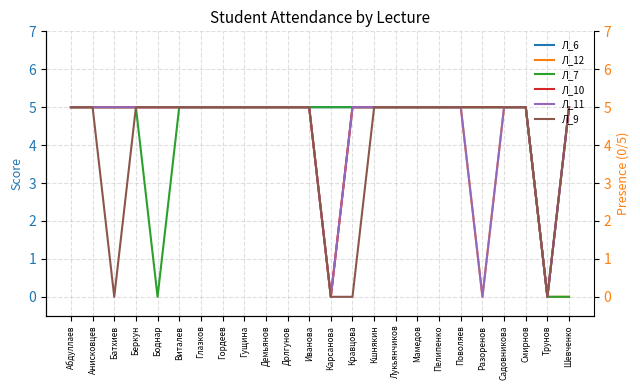

What is the difference between the maximum and minimum values in the Л_12 series?

5